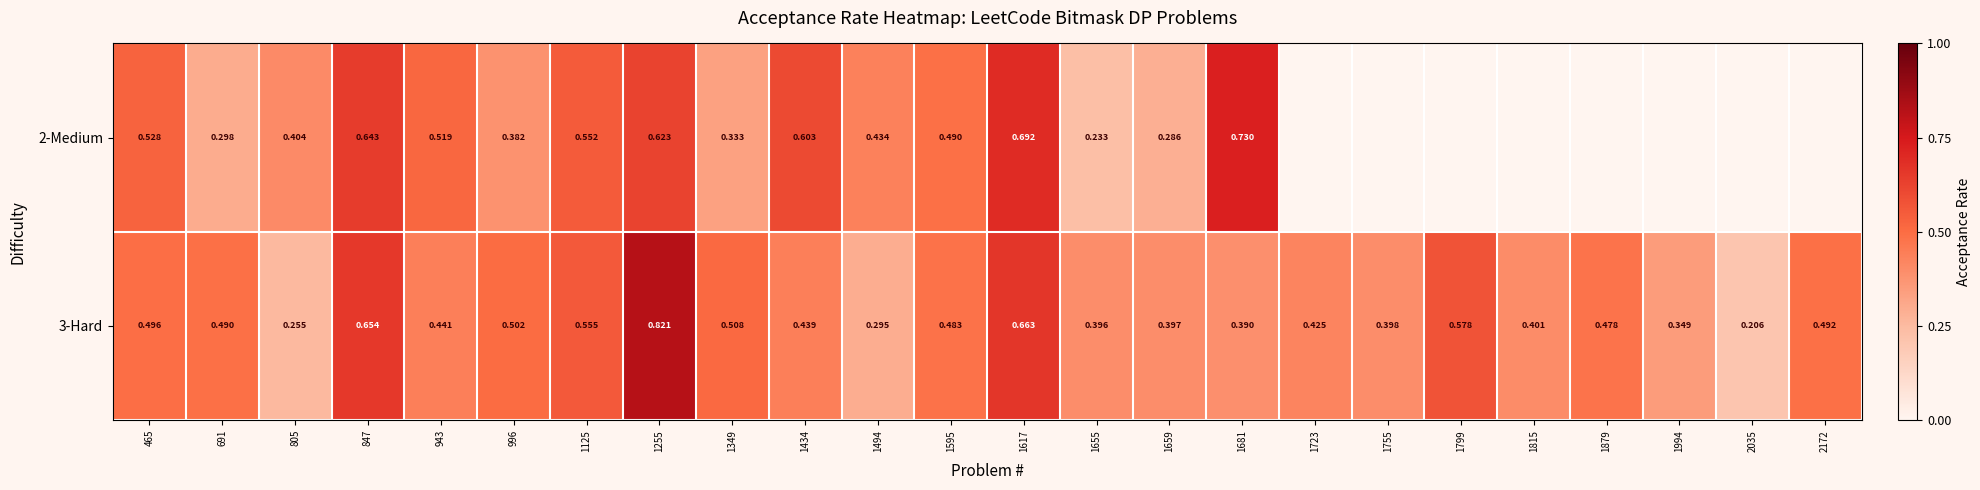

How many series are shown in this chart?

2